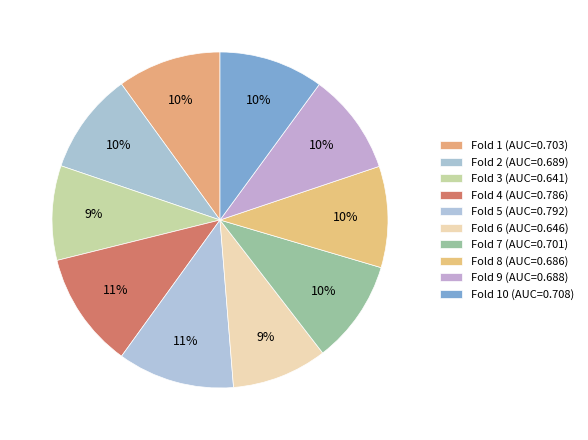

Which category has the smallest portion of the pie?

3